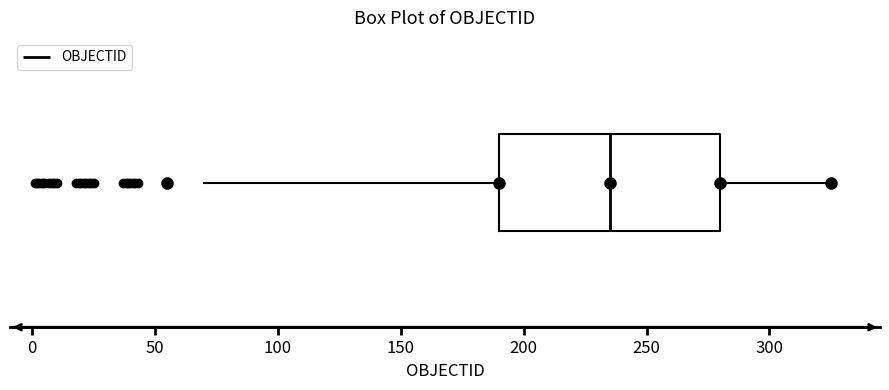

Transcribe this box plot: give where the median line is, the range the box spans, and where the two whiskers end, as read against the x-axis. The values are not printed on the chart, so give them approximately, as read against the axis.

median 235, box 190 to 280, whiskers 70 to 325